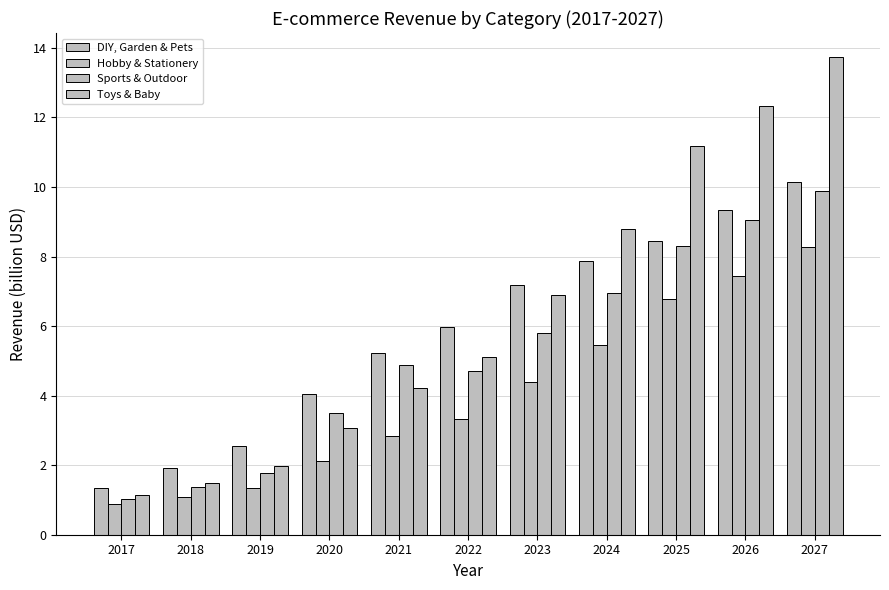

The Sports & Outdoor series shows 1.0 at 2017. True or false?

True